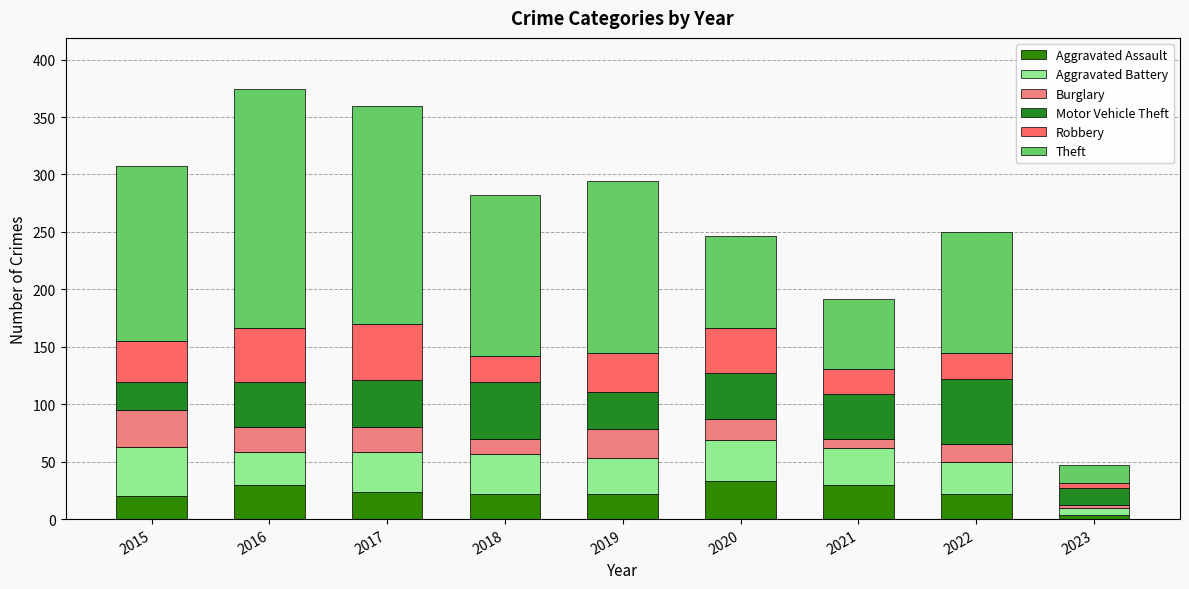

What is the sum of the Aggravated Assault values at 2021 and 2018?

52